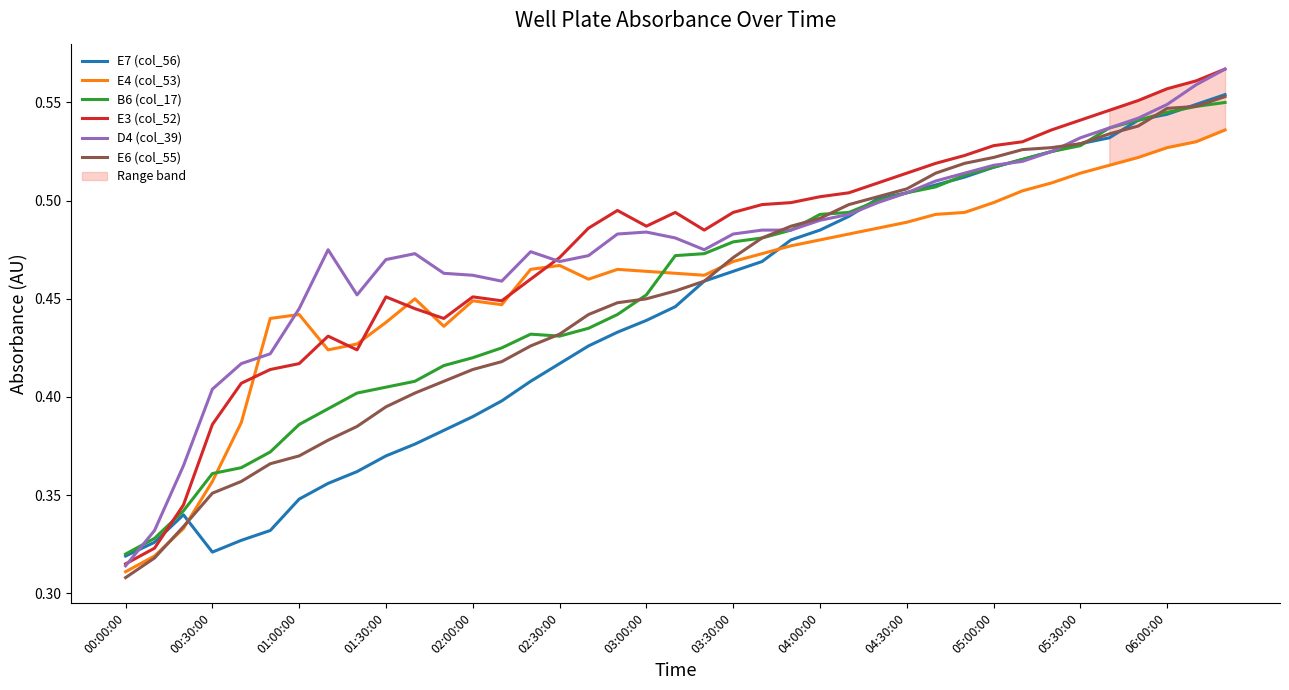

What is the difference between the second highest and minimum values in the E4 (col_53) series?

0.2